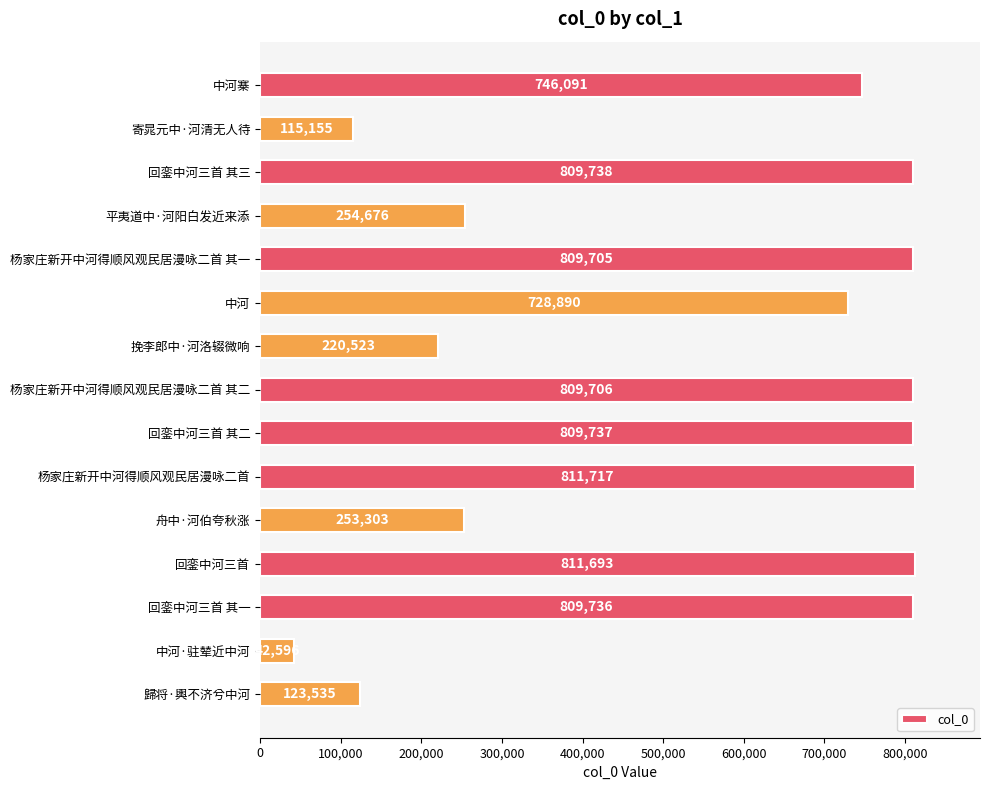

What is the difference between the second highest and minimum values?

769097